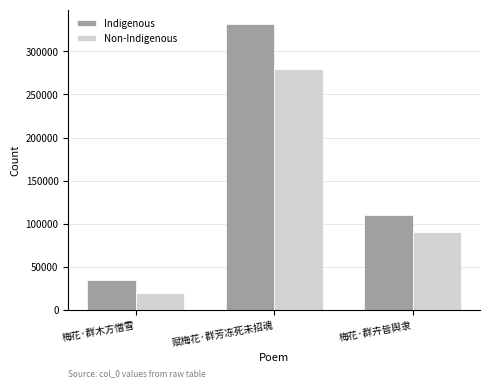

Read the Indigenous value at 梅花·群卉皆舆隶.

110609